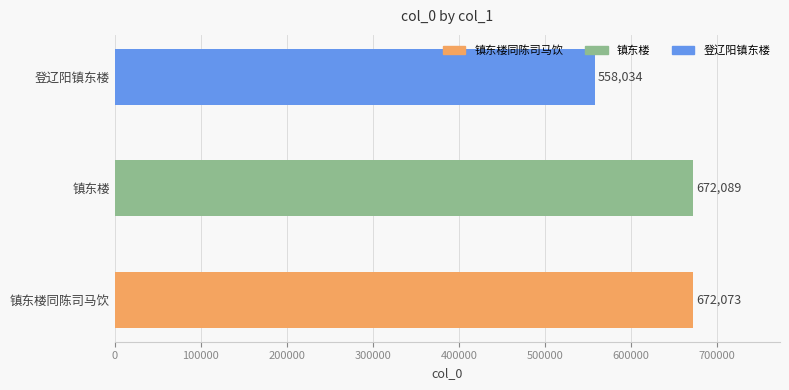

What is the approximate value at 镇东楼, to the nearest 50?

672100